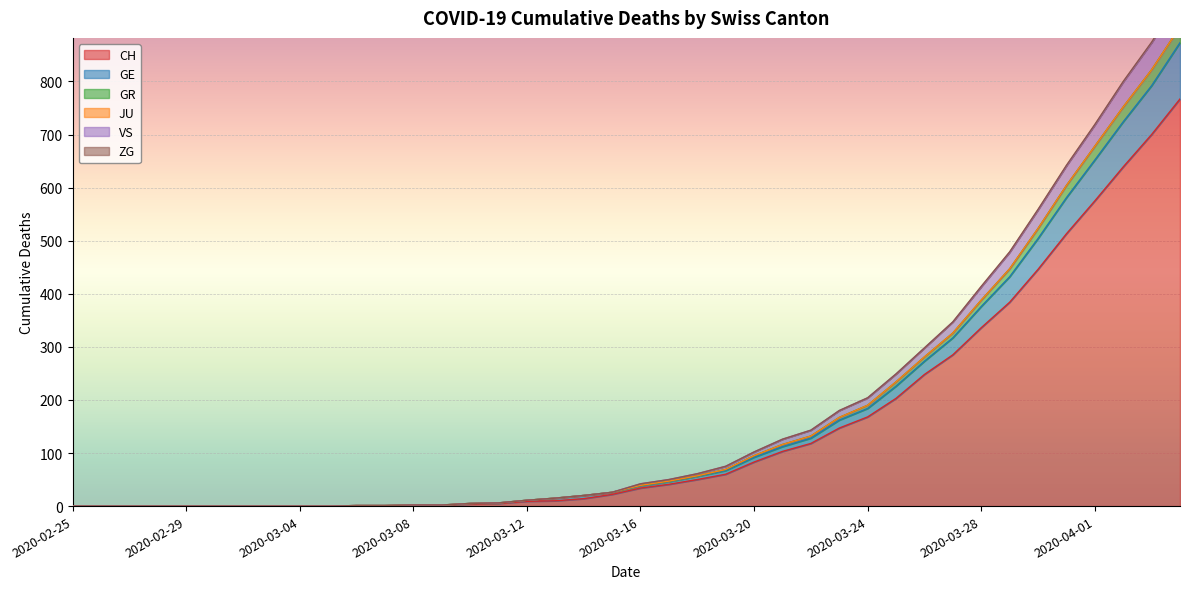

How many data points in CH are less than 34?

20